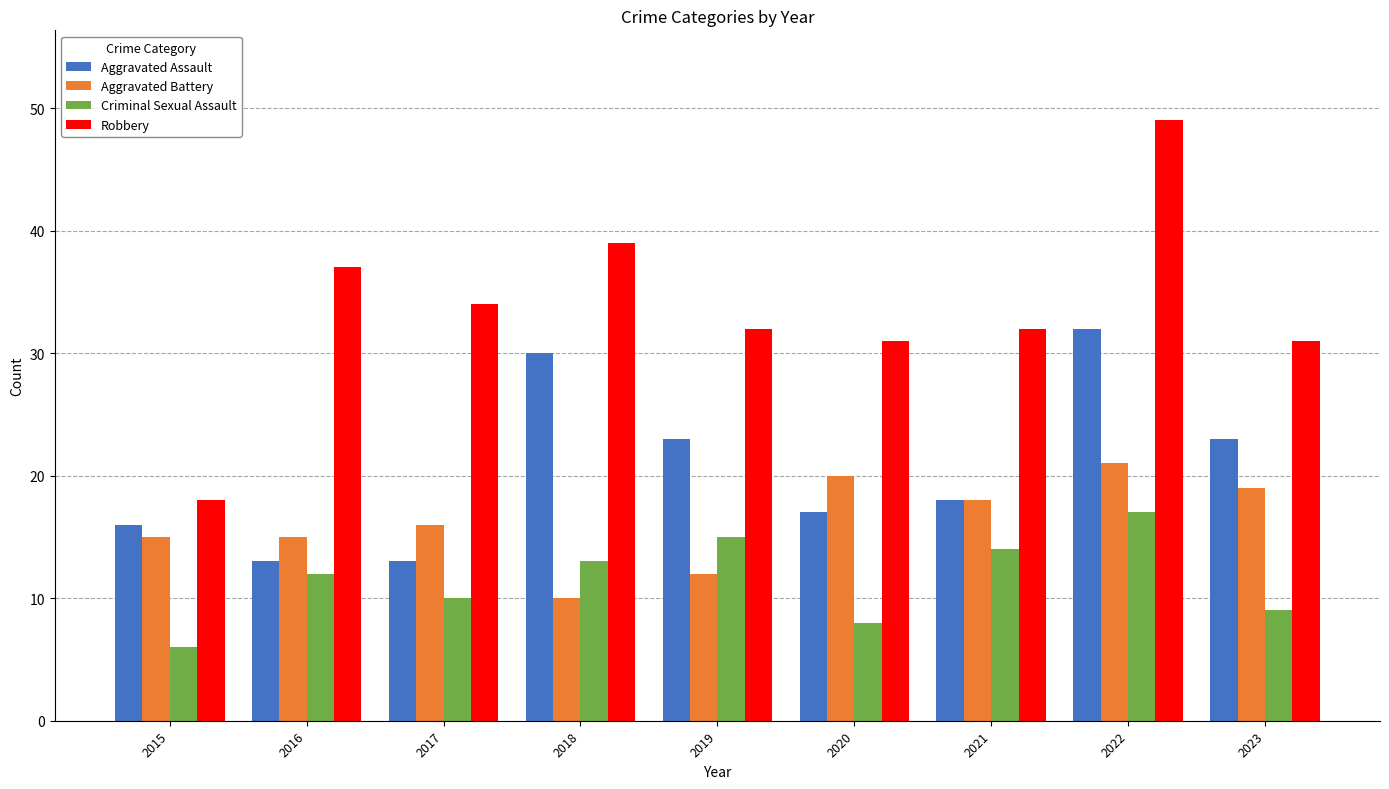

What are all the series names shown in the legend?

Aggravated Assault, Aggravated Battery, Criminal Sexual Assault, Robbery